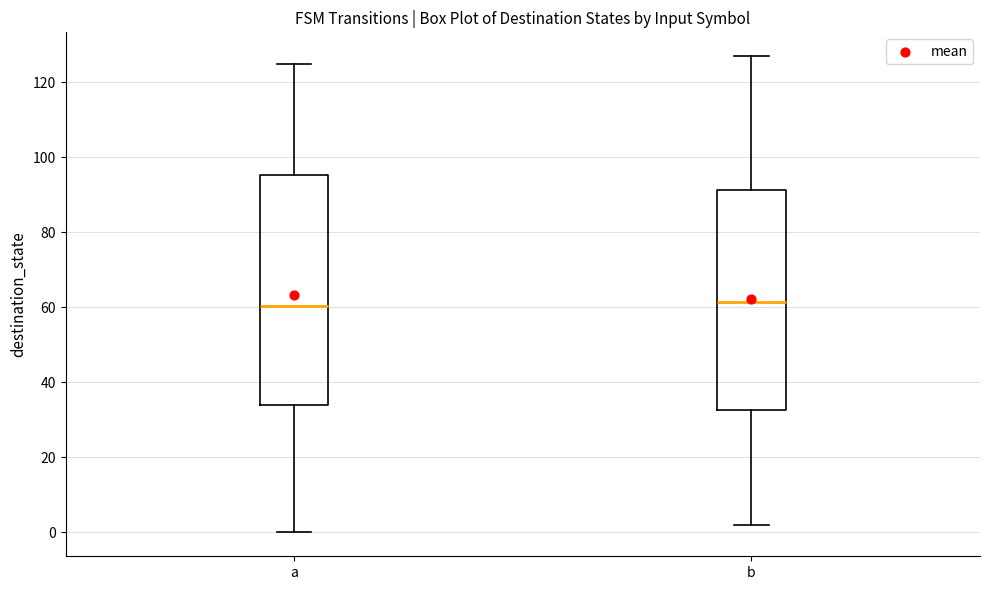

Reading left to right, transcribe this box plot: for each box, give where its median line is, the range the box spans, and where its two whiskers end, as read against the y-axis. The values are not printed on the chart, so give them approximately, as read against the axis.

a: median 60, box 34 to 96, whiskers 0 to 126
b: median 62, box 32 to 92, whiskers 2 to 128